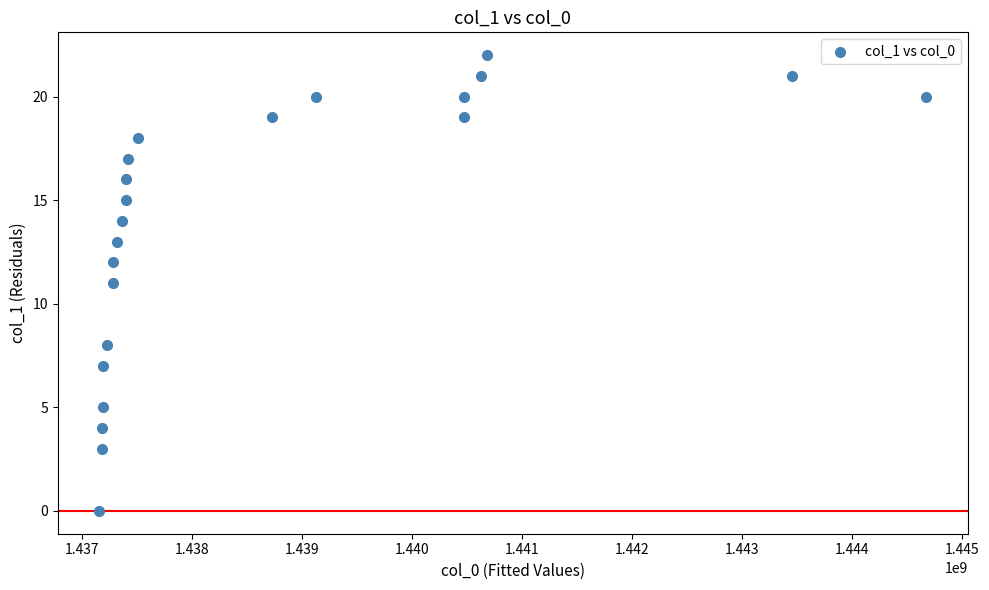

What is the range of Y values (max minus min)?

22